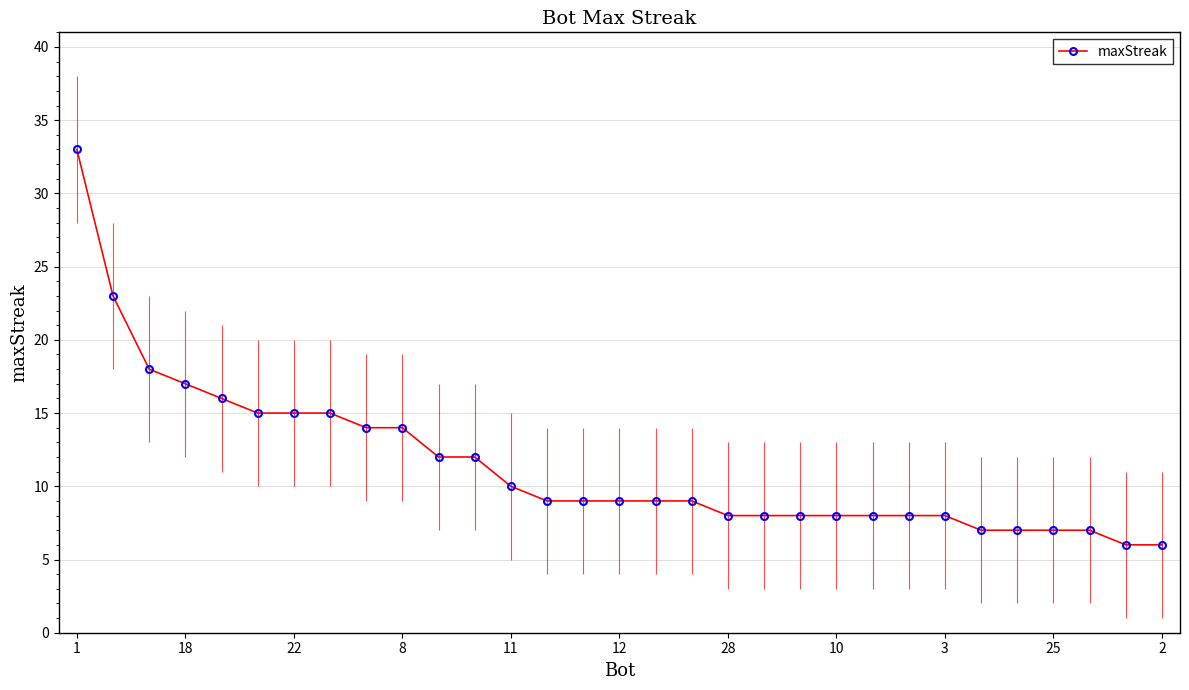

Is it true that maxStreak equals 15 at 22?

True